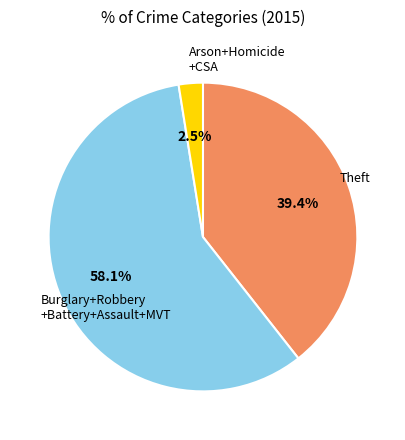

Does any single category account for the majority?

Yes